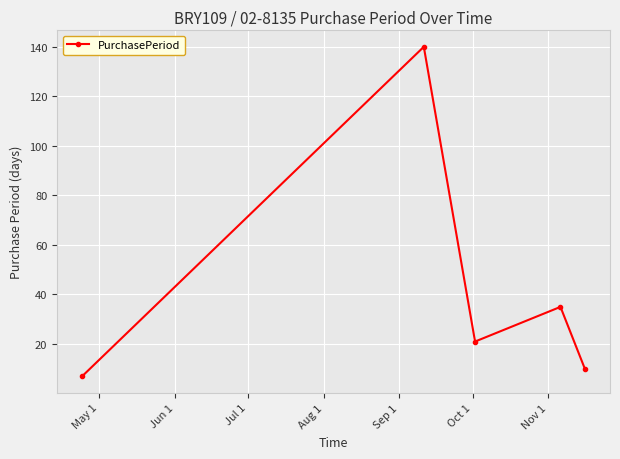

Reading left to right, list all the values displayed in this chart.

7	140	21	35	10